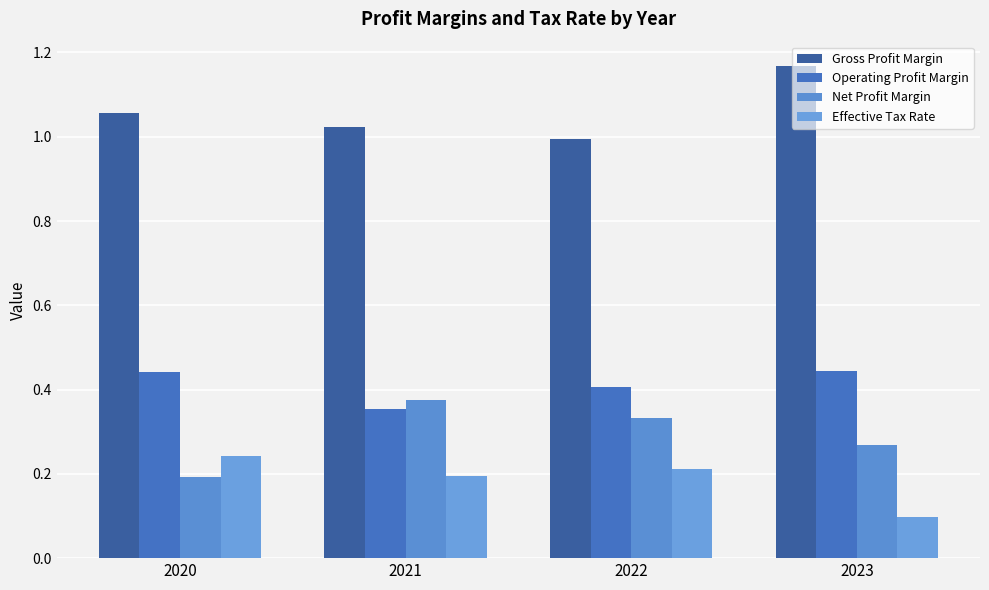

Is it true that Gross Profit Margin equals 0.6 at 2022?

False